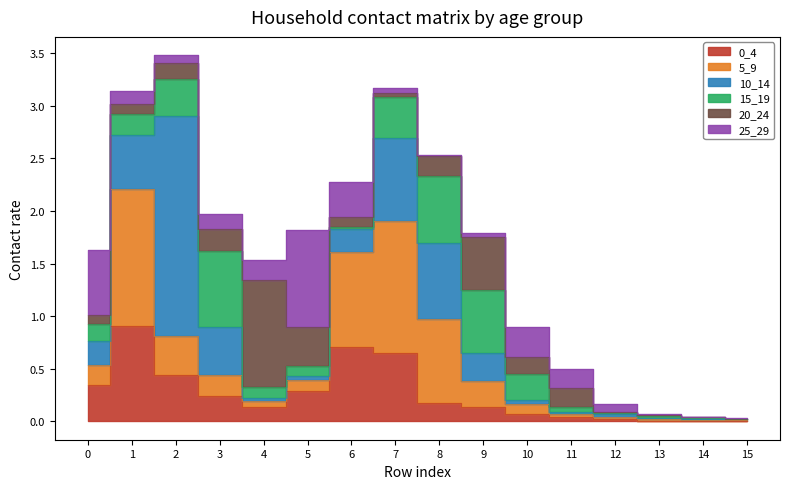

Read the 25_29 value at 6.

0.3